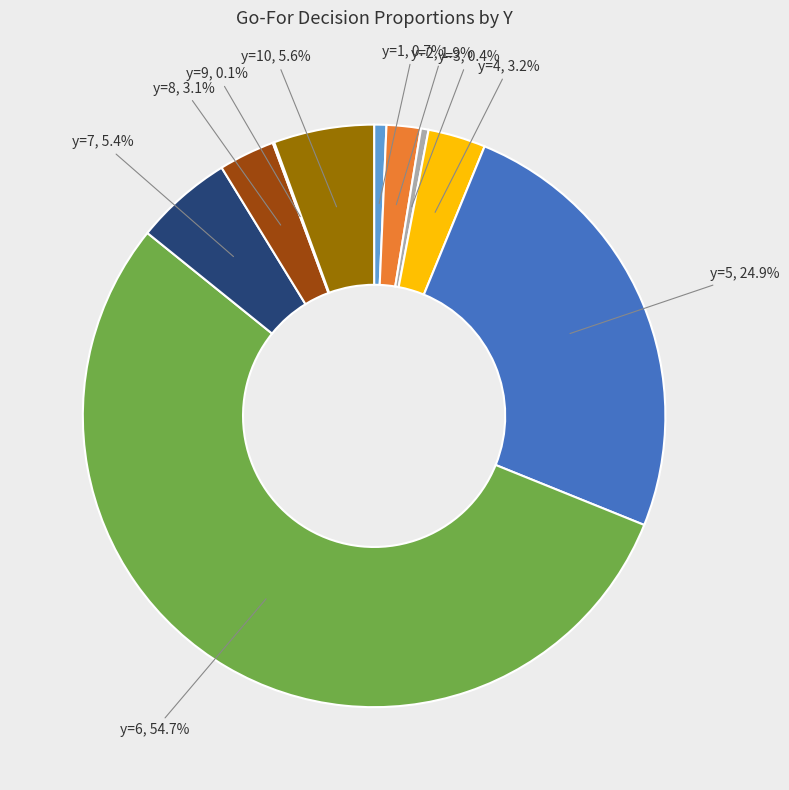

Is there a majority slice in this chart?

Yes